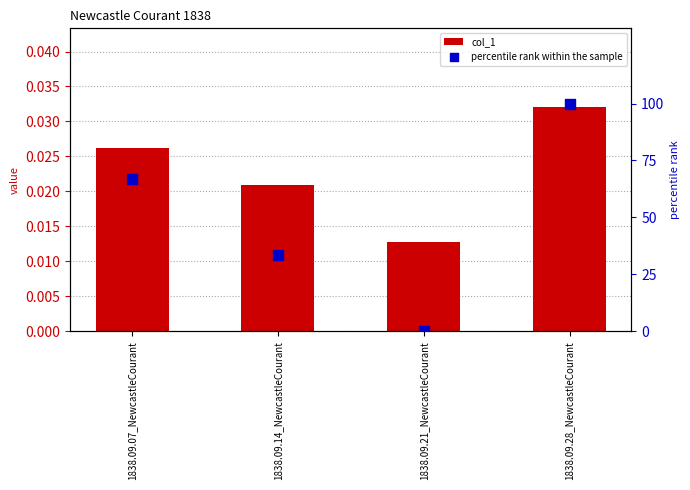

At which category is the sum across all series the highest?

1838.09.28_NewcastleCourant